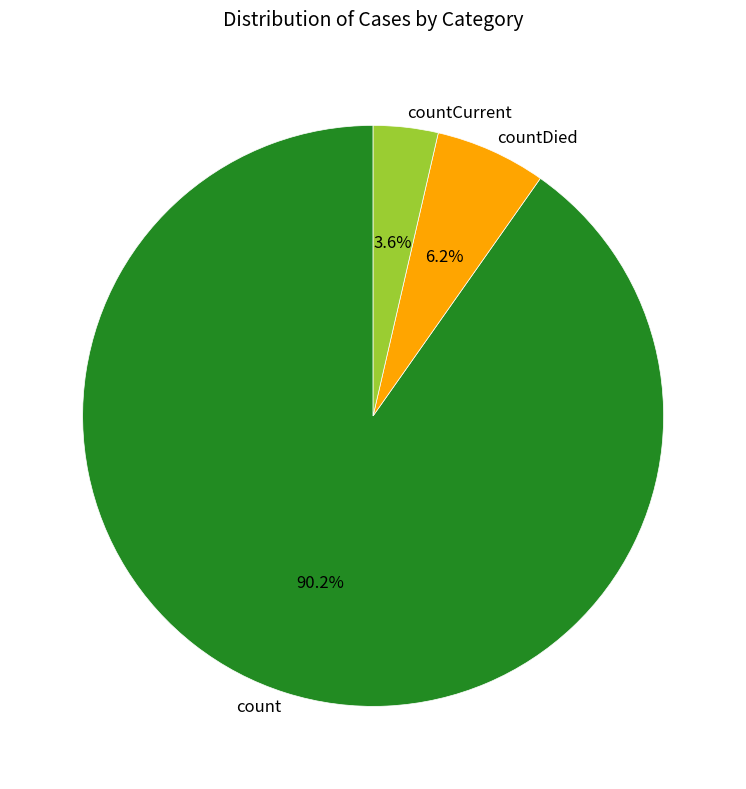

Which has a higher value, countDied or count?

count